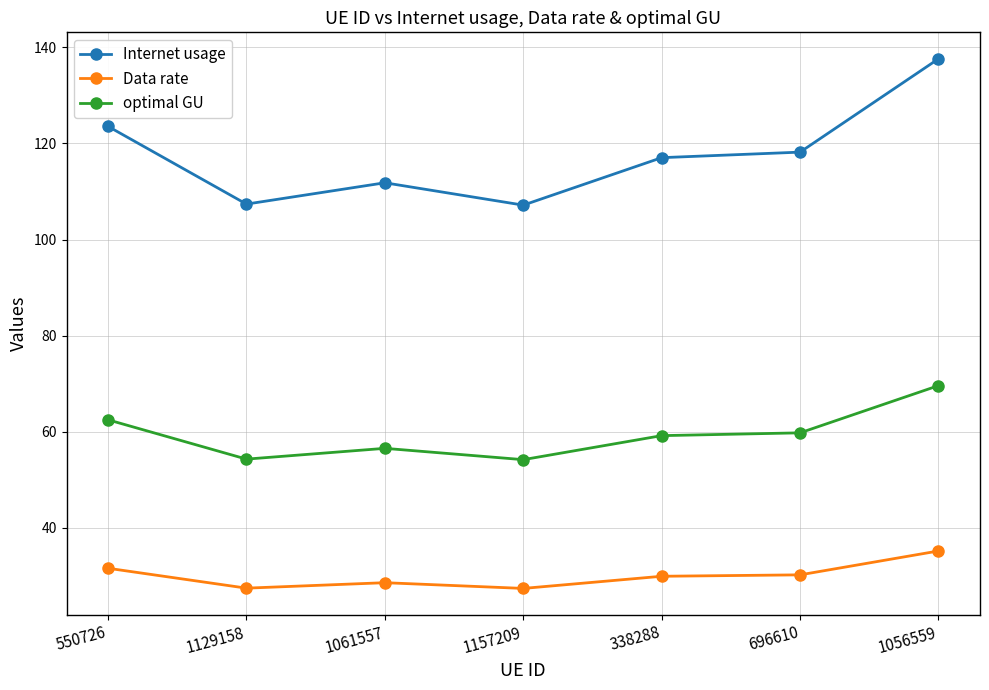

Which series has the widest spread of values?

Internet usage